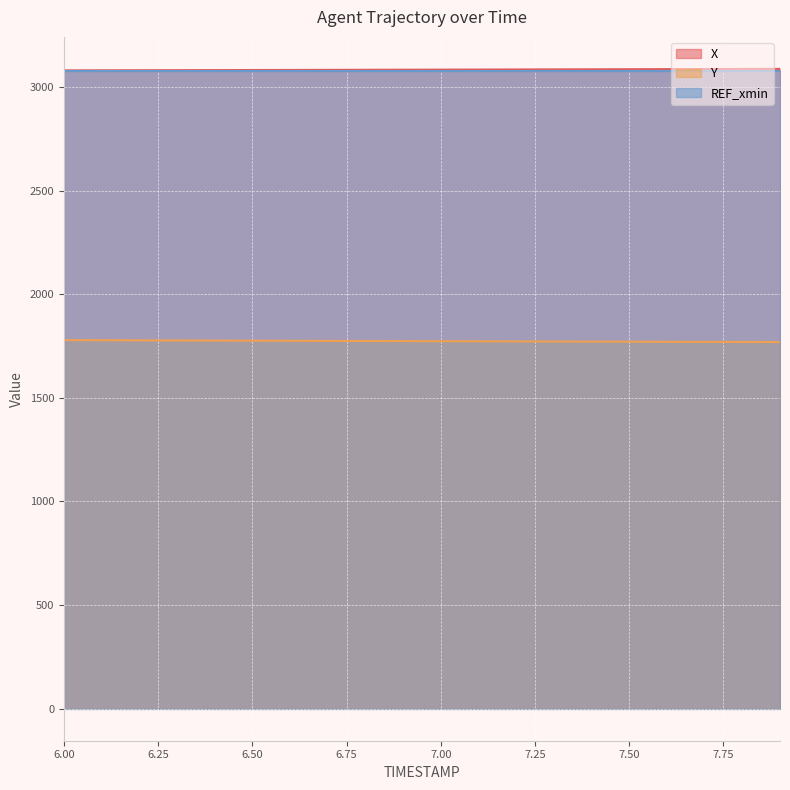

What is the average value of the Y series?

1773.9